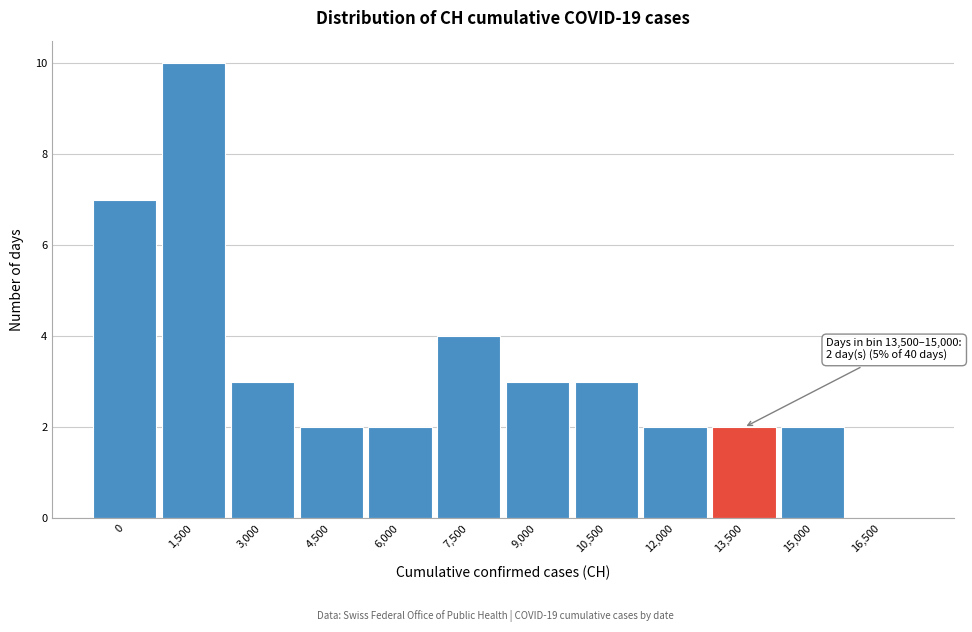

Reading left to right, transcribe all the data shown in this chart.

0=7	1,500=10	3,000=3	4,500=2	6,000=2	7,500=4	9,000=3	10,500=3	12,000=2	13,500=2	15,000=2	16,500=0